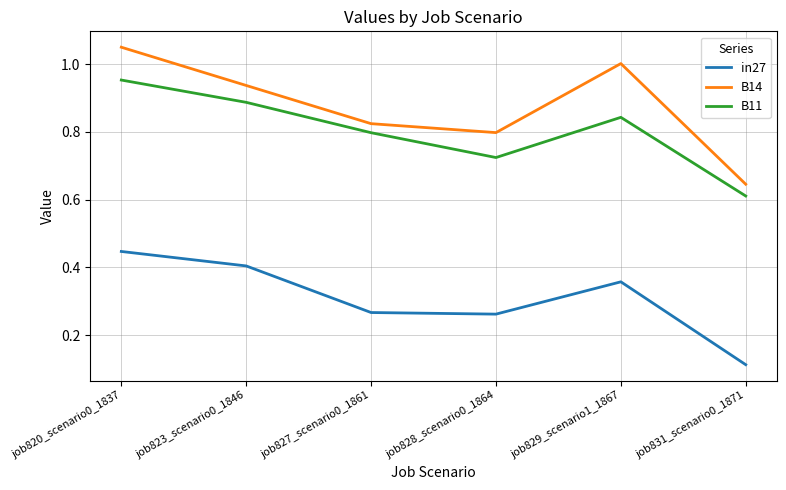

True or false: B14 has a value of 1.5 at job829_scenario1_1867.

False